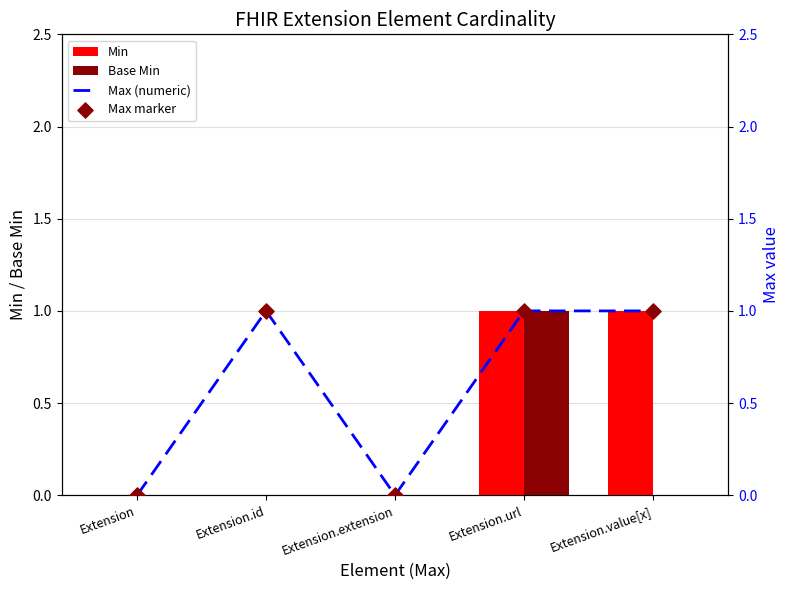

Which series reaches the minimum Y coordinate?

Min